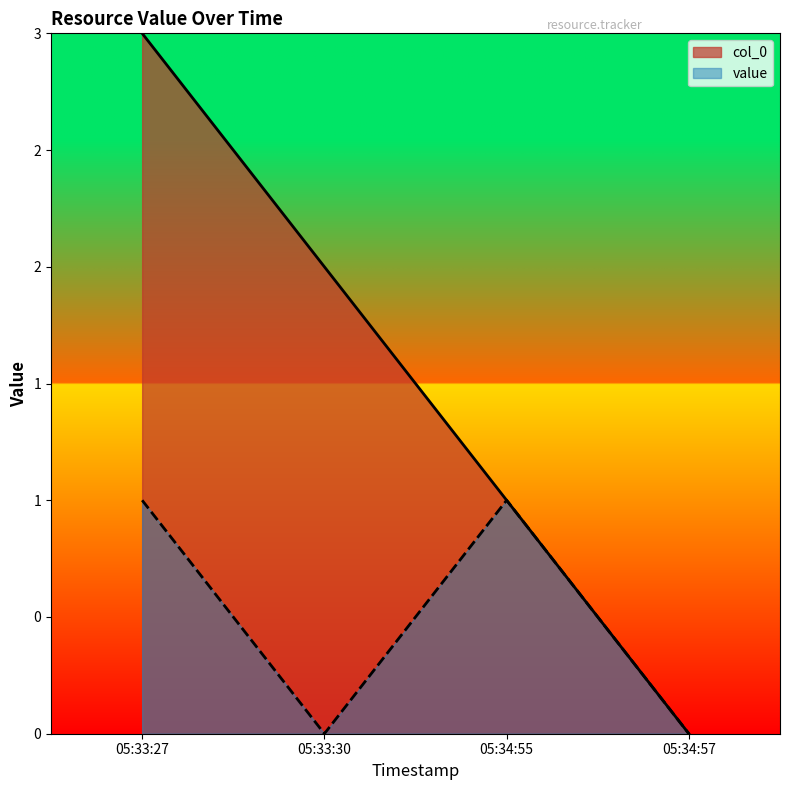

At how many categories does at least one series exceed 0?

3